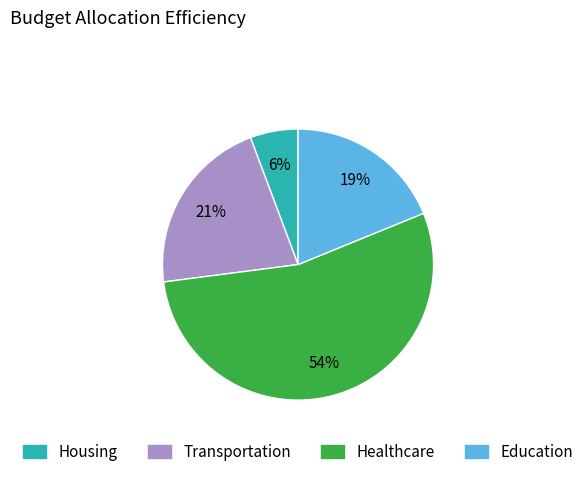

Is there a majority slice in this chart?

Yes